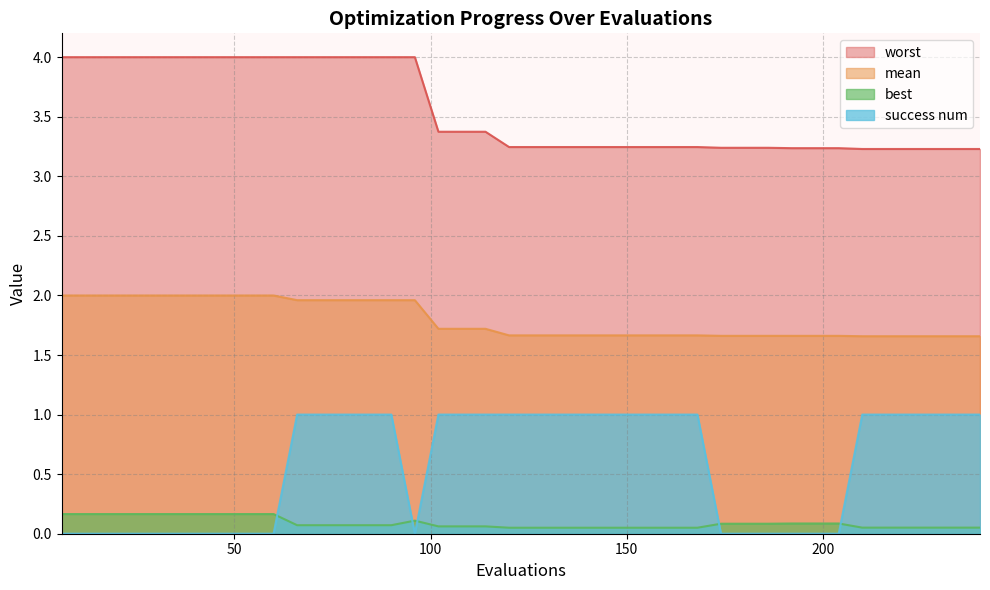

What is the total value across all series at 102?

6.2